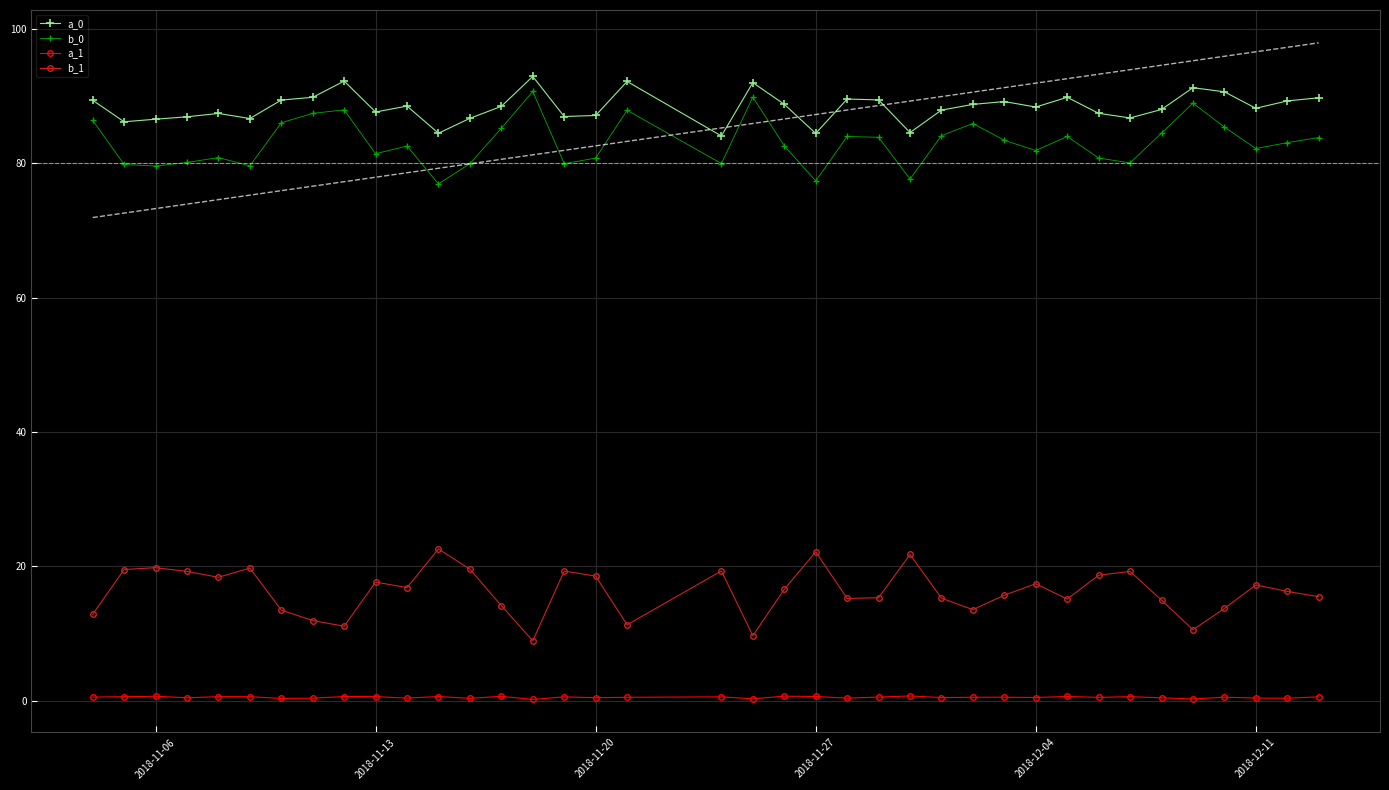

What is the difference between the second highest and second lowest values in the a_0 series?

7.8